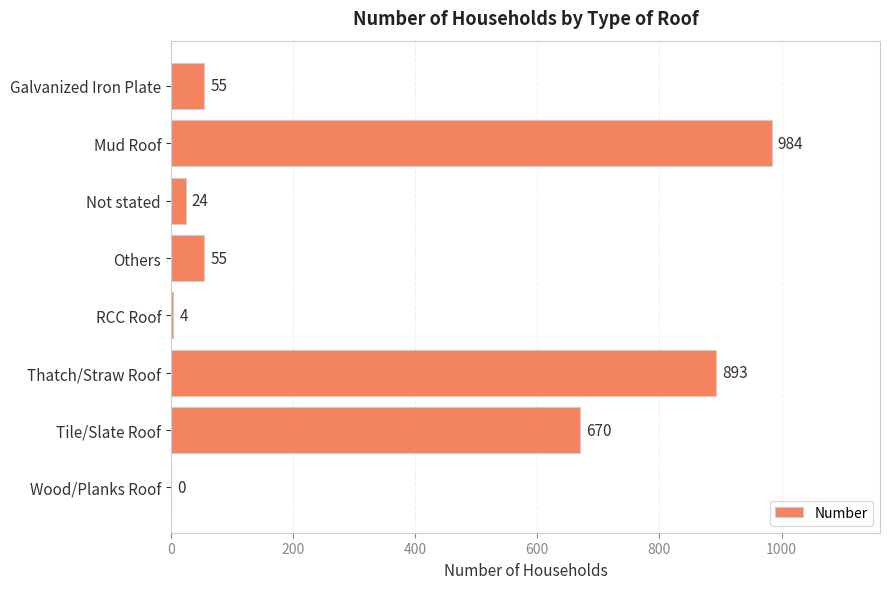

How many positive values are there?

7